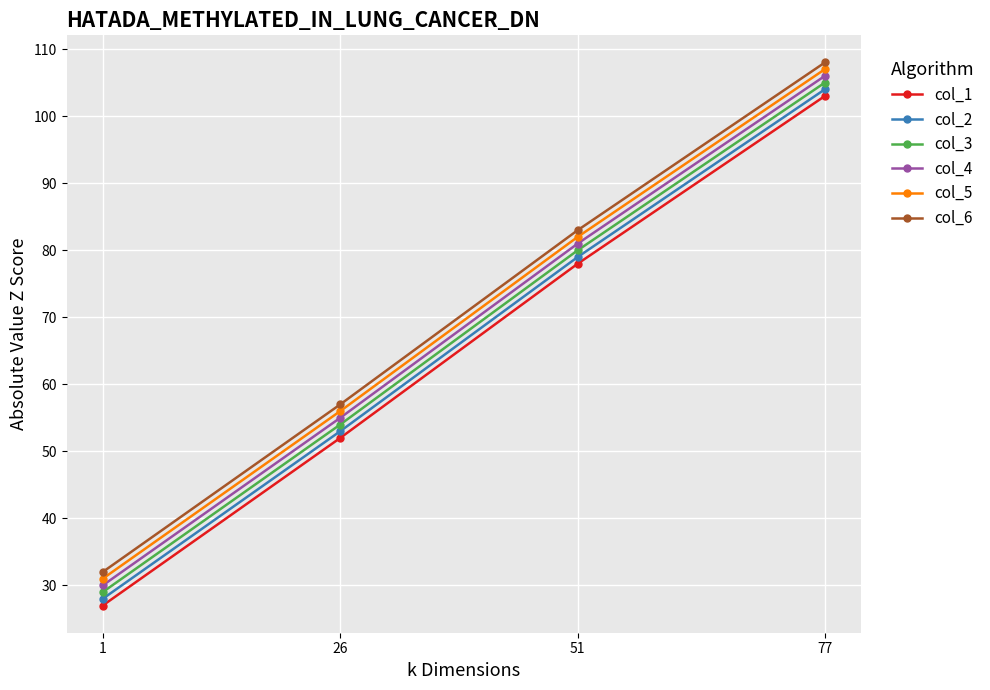

What is the value of the col_1 point at the 3rd from the left?

78